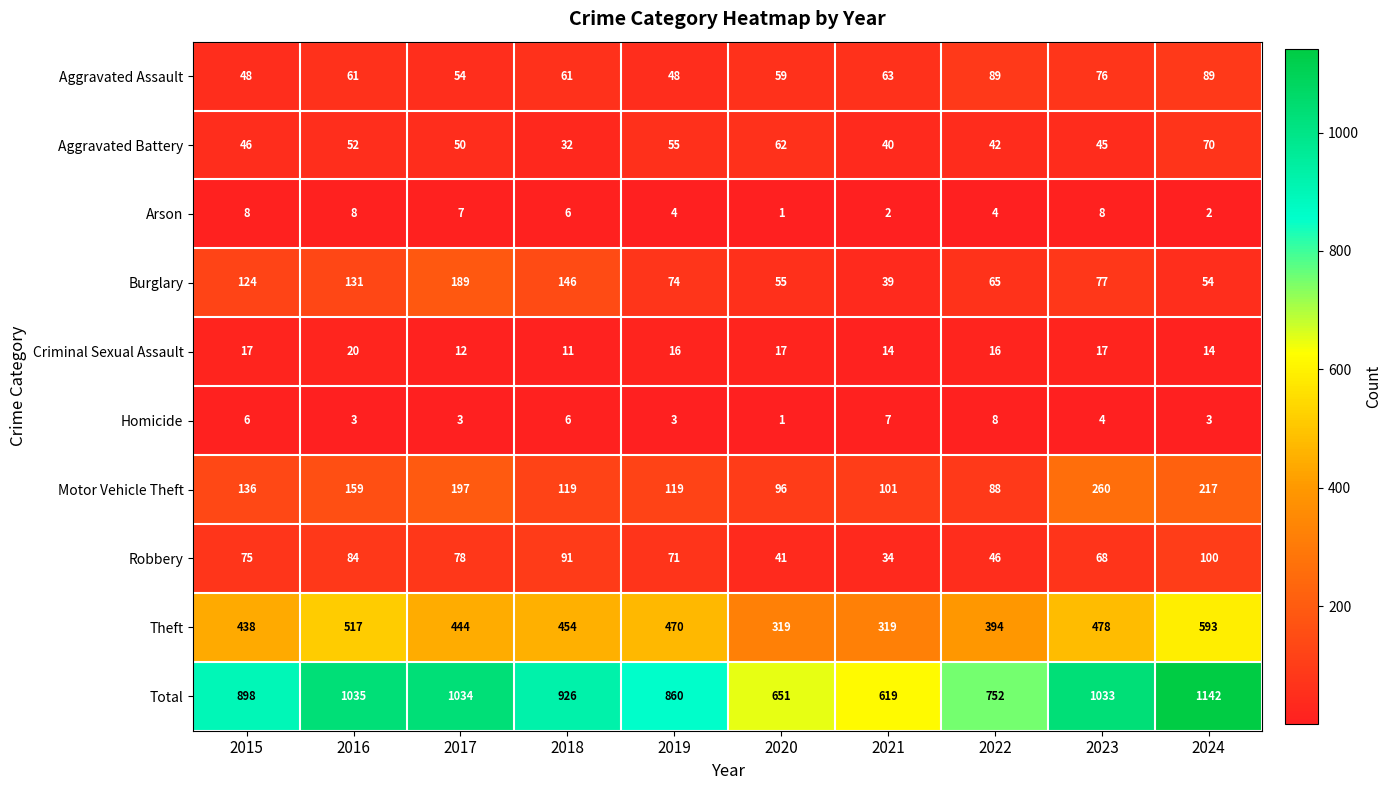

Rank the series at 2017 from lowest to highest value.

Homicide, Arson, Criminal Sexual Assault, Aggravated Battery, Aggravated Assault, Robbery, Burglary, Motor Vehicle Theft, Theft, Total